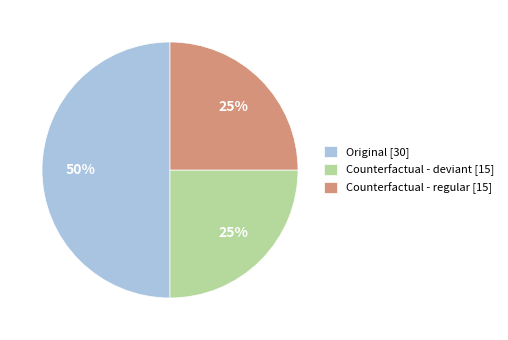

To the nearest percent, what is the combined percentage of Original and Counterfactual - regular?

75%